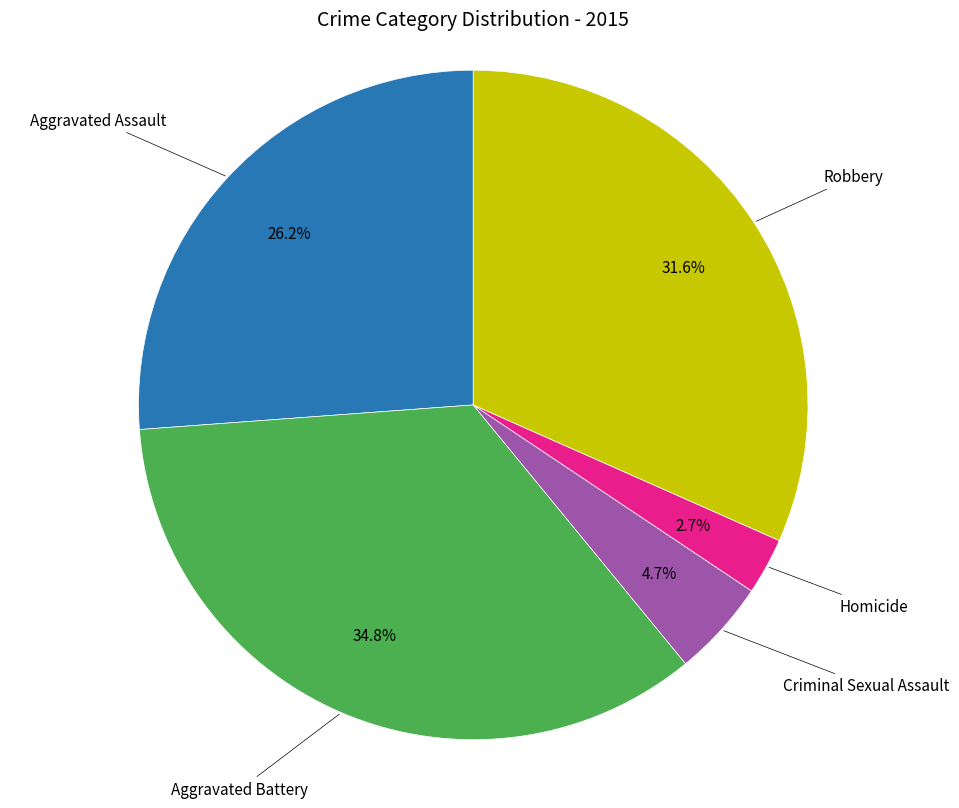

Is there any slice that represents more than half of the pie?

No